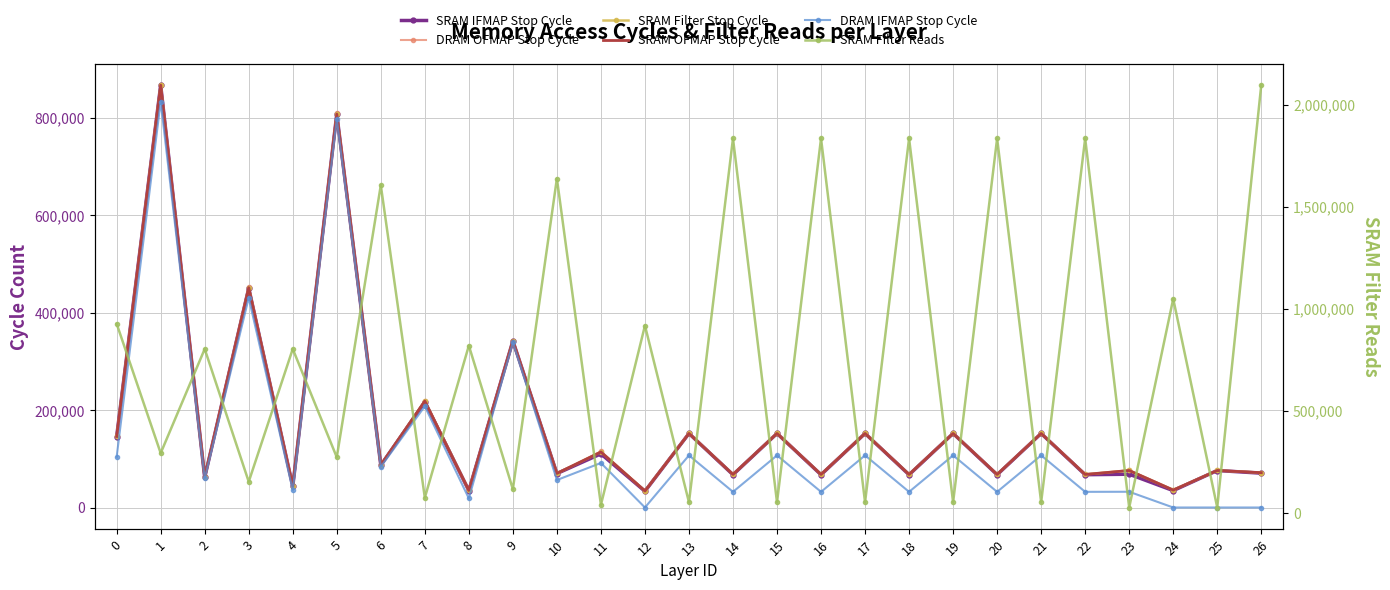

The SRAM Filter Stop Cycle series shows 218382 at 0. True or false?

False